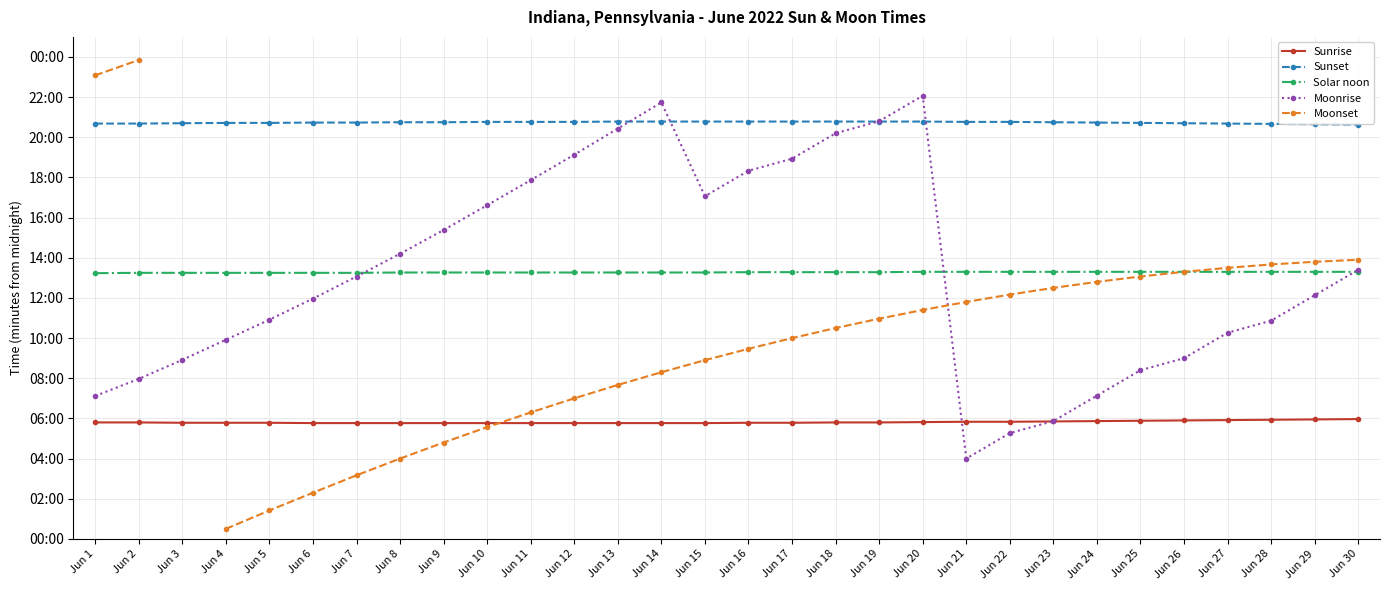

Is the value of Solar noon at Jun 1 greater than the value of Sunrise at Jun 15?

Yes